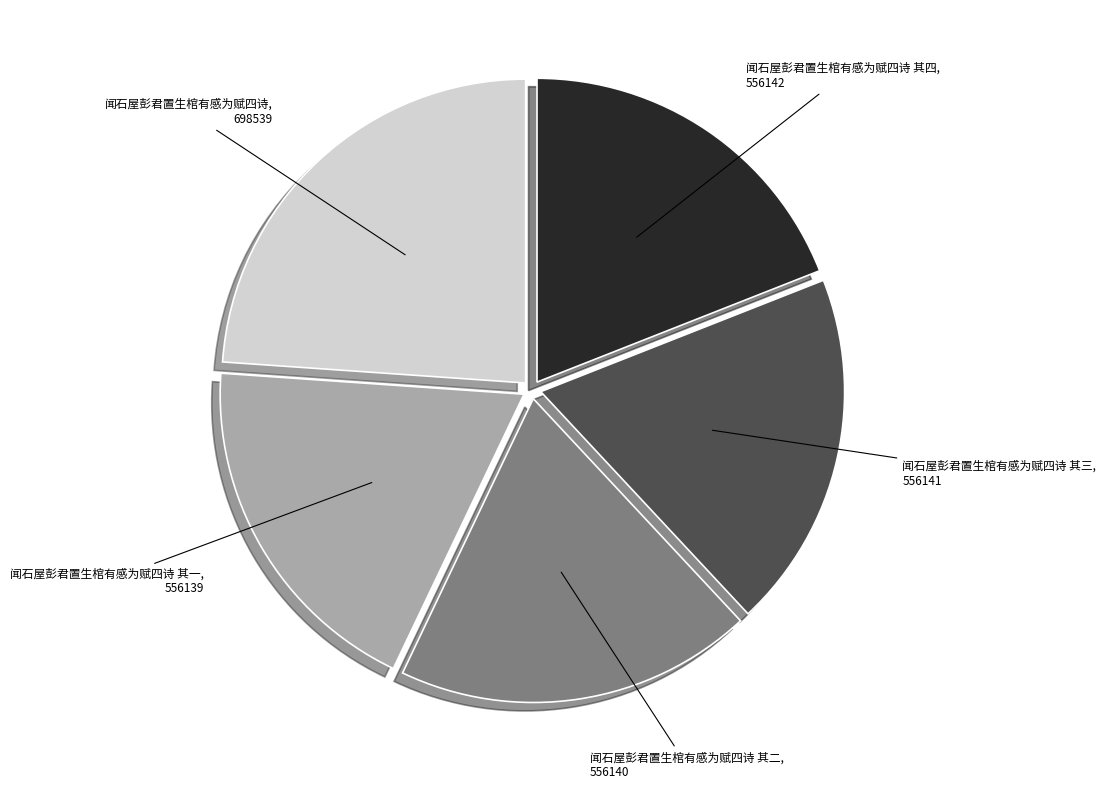

Is there a majority slice in this chart?

No